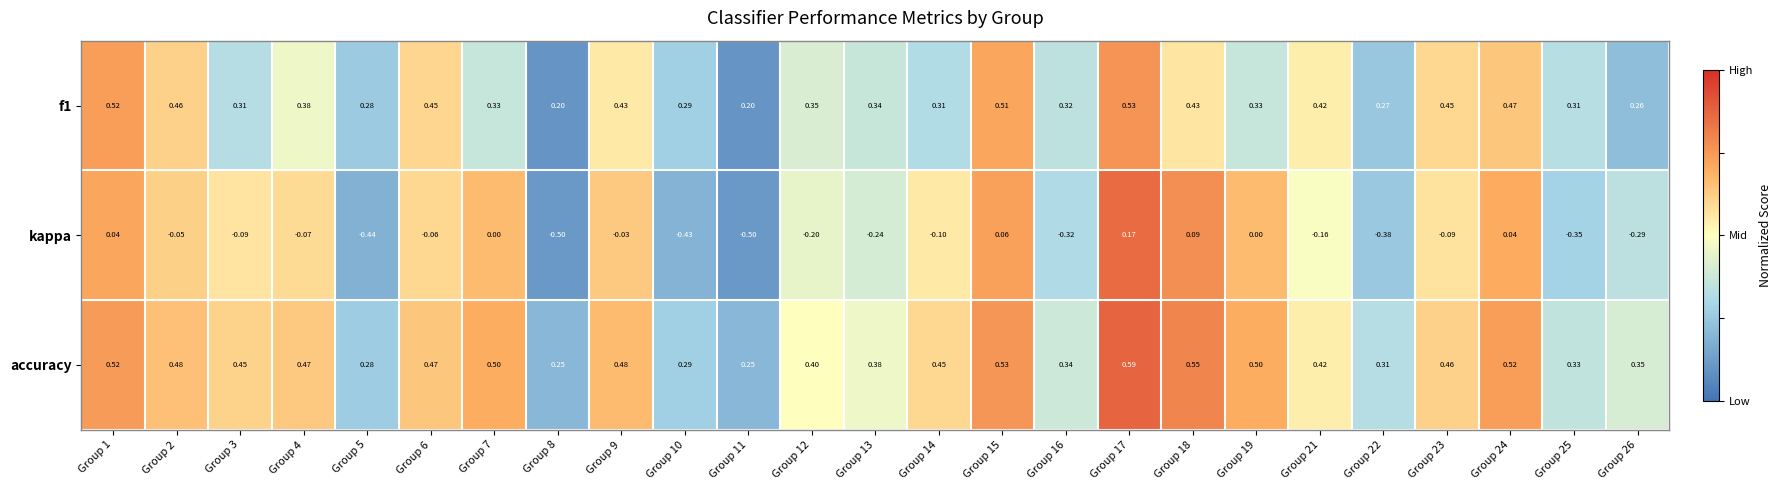

Is the value of f1 at Group 23 greater than the value of kappa at Group 21?

Yes